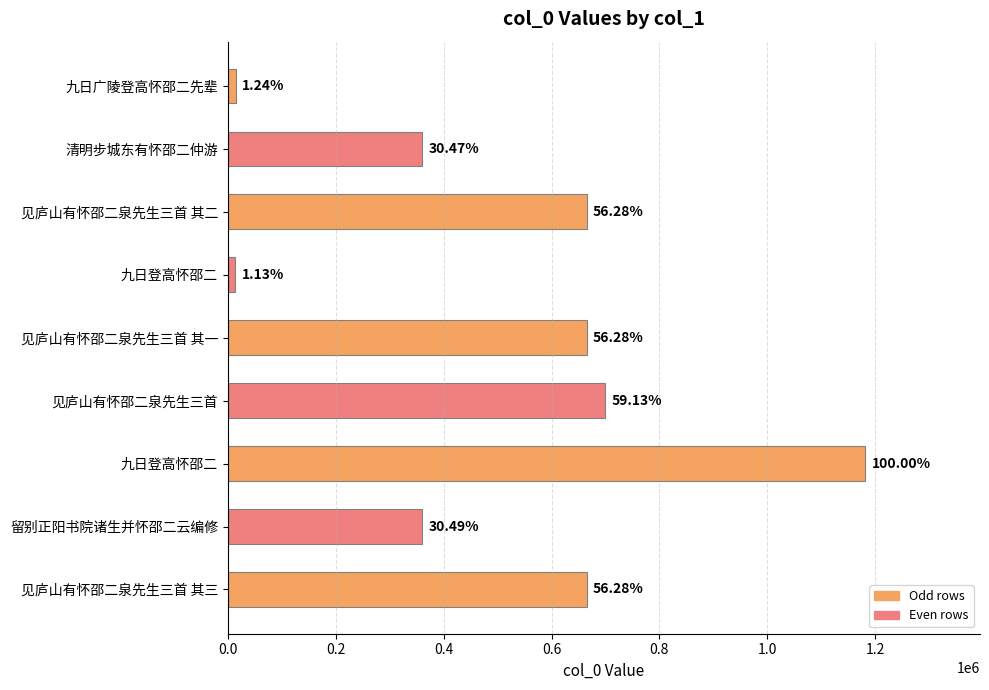

Does the chart contain any negative values?

No